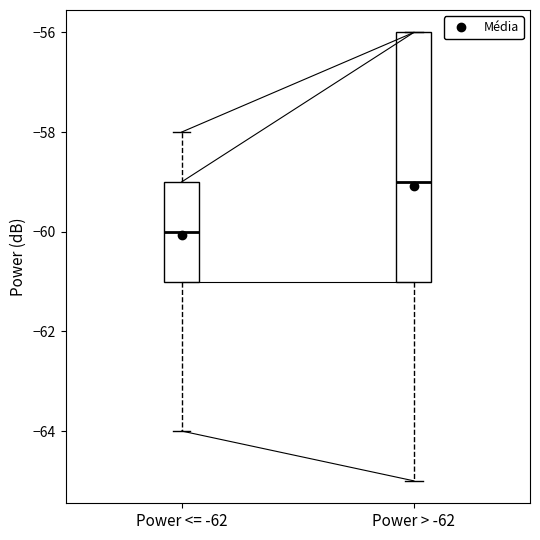

Reading left to right, transcribe this box plot: for each box, give where its median line is, the range the box spans, and where its two whiskers end, as read against the y-axis. The values are not printed on the chart, so give them approximately, as read against the axis.

Power <= -62: median -60, box -61 to -59, whiskers -64 to -58
Power > -62: median -59, box -61 to -56, whiskers -65 to -56